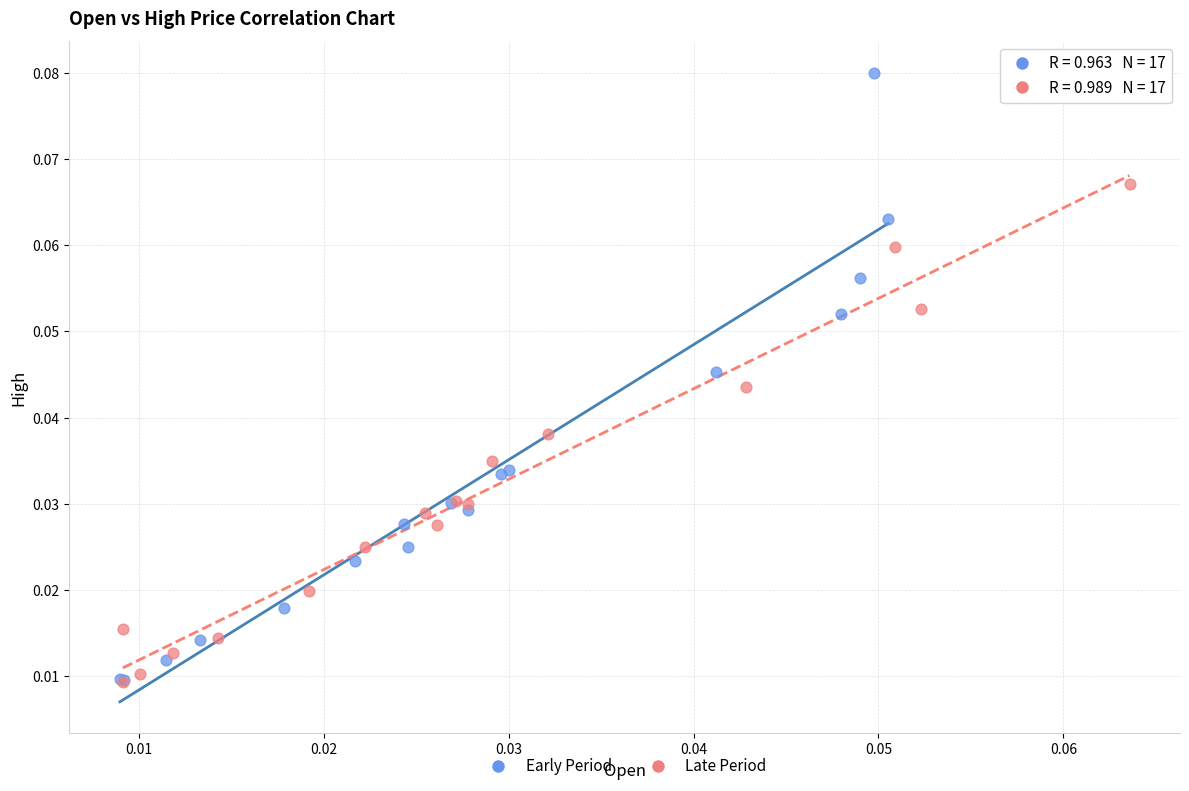

Which series contains the highest Y value?

Early Period